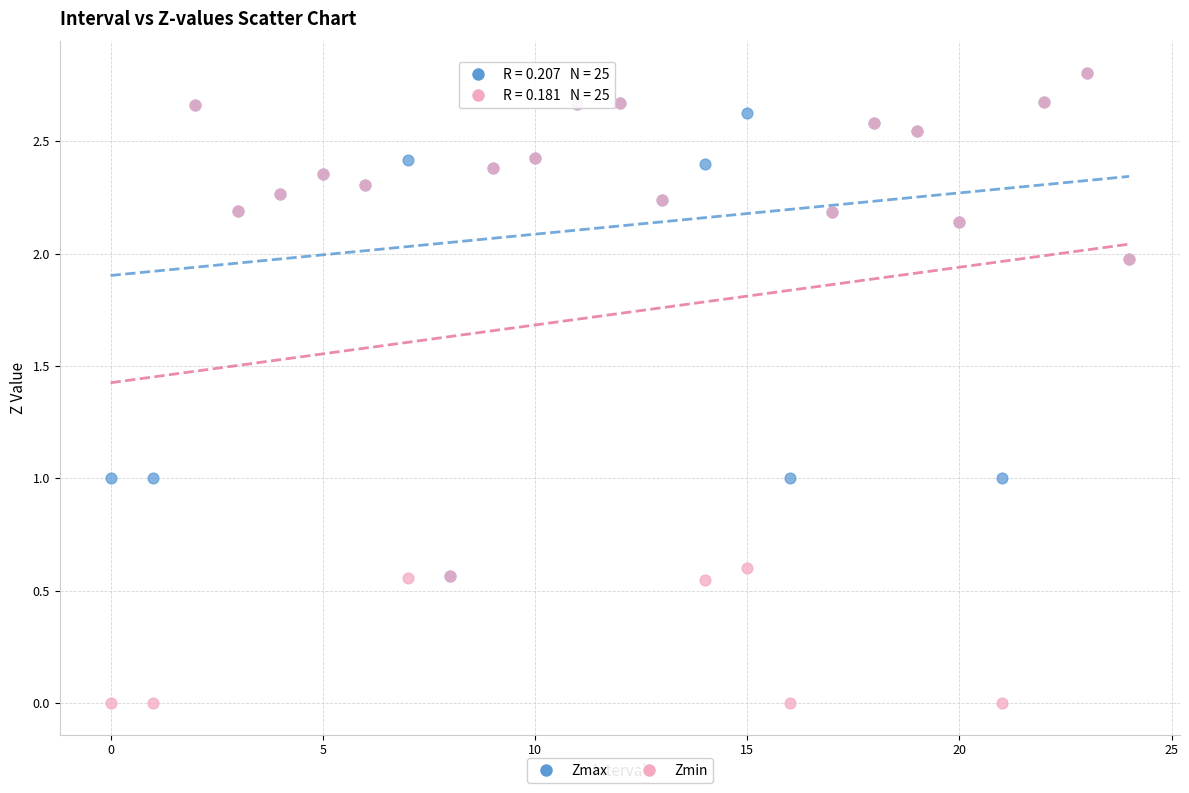

What are all the series names shown in the legend?

Zmax, Zmin